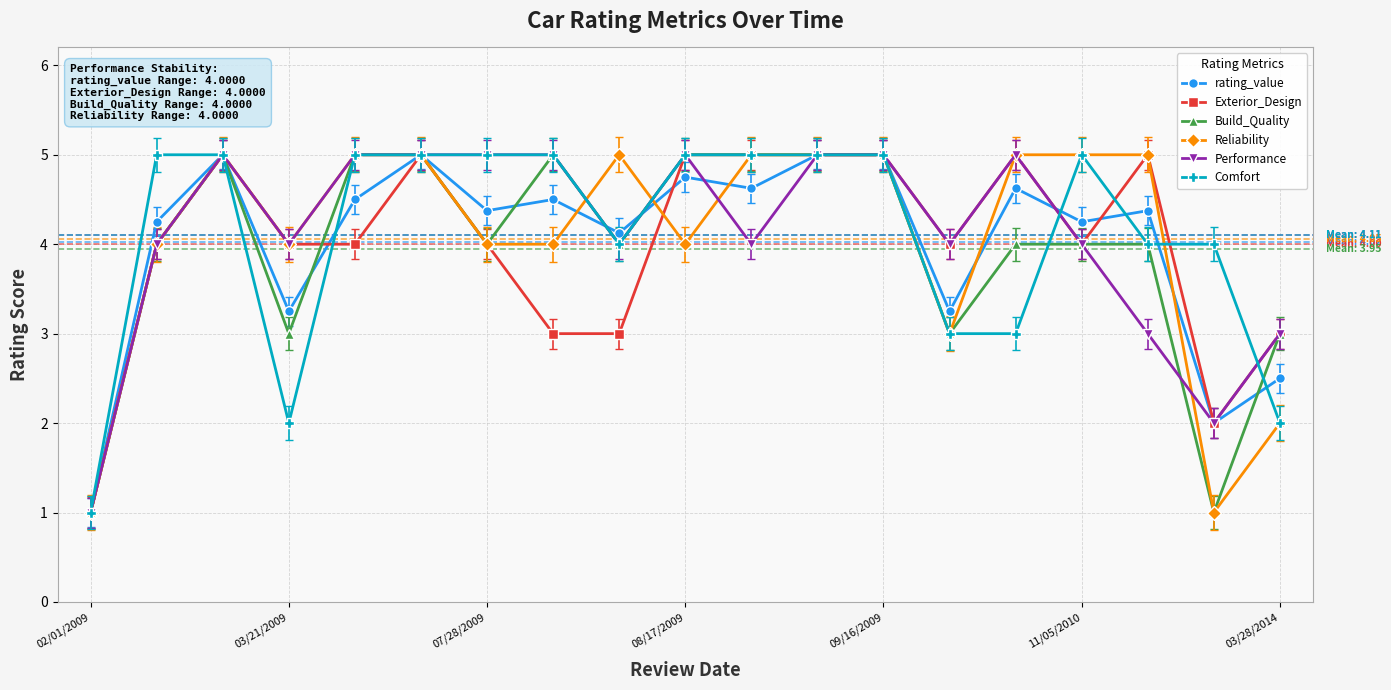

True or false: Reliability has more than 0 points higher than both neighbors.

True